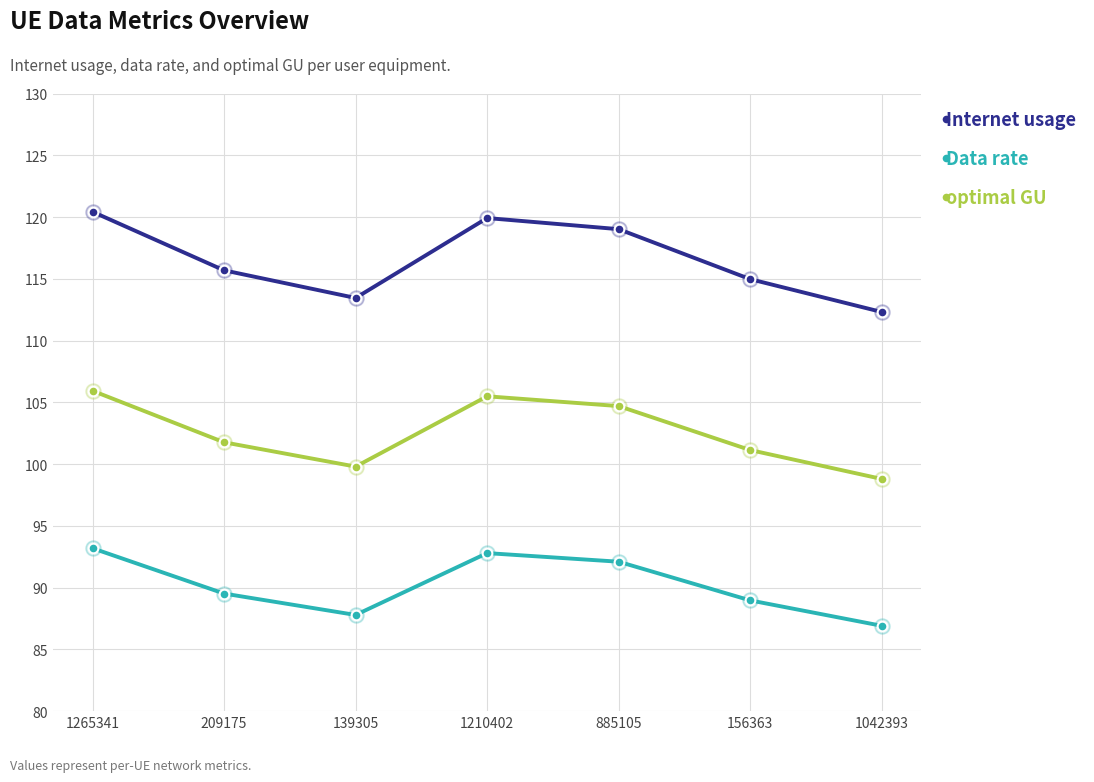

What is the total value across all series at 885105?

315.8